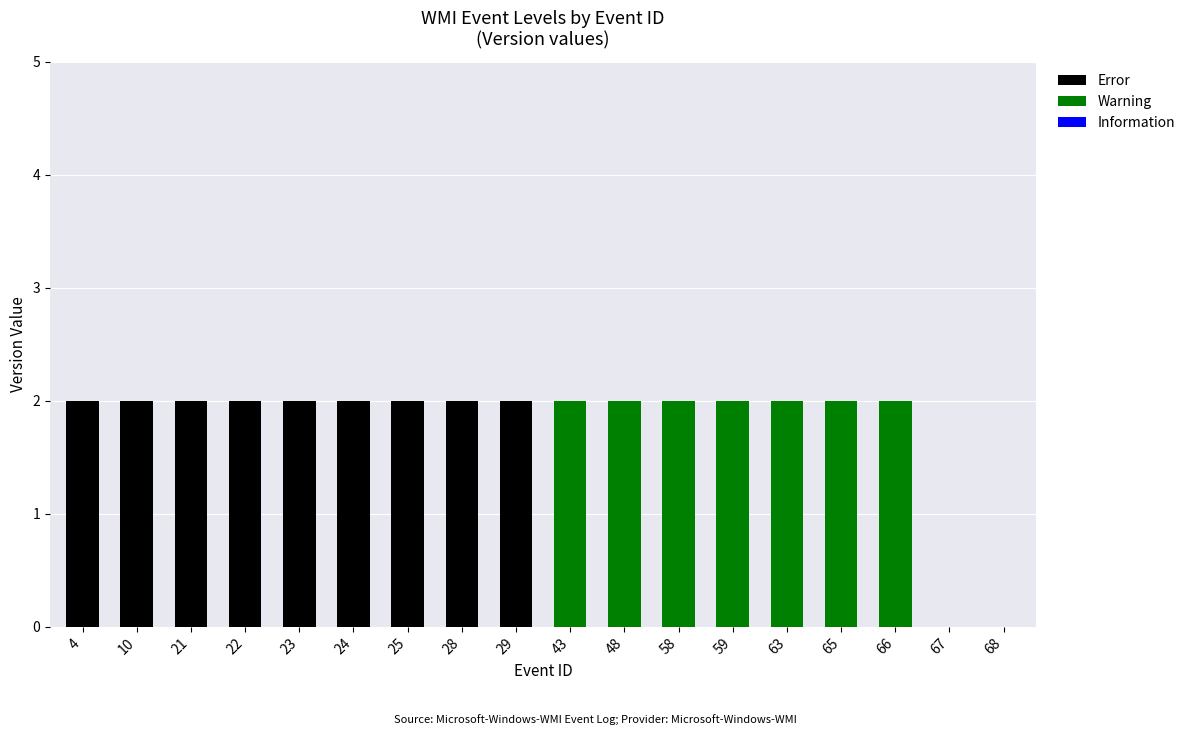

Does the chart contain stacked bars?

Yes